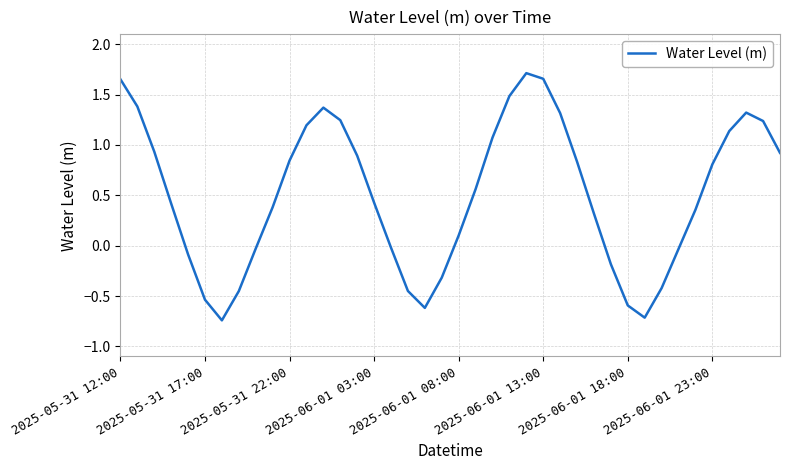

What is the difference between the maximum and minimum values?

2.5